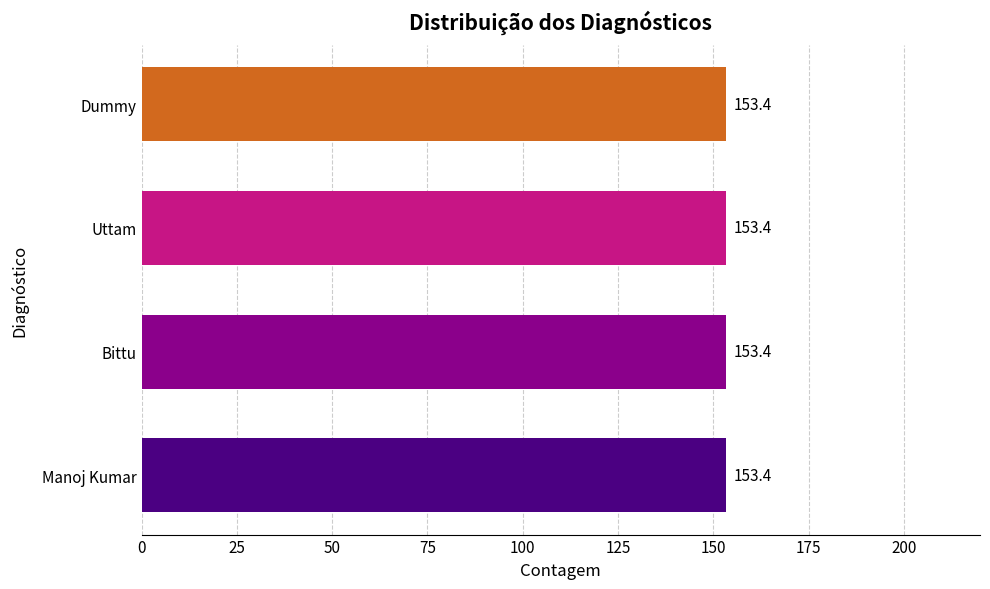

At how many categories does at least one series exceed 54?

4